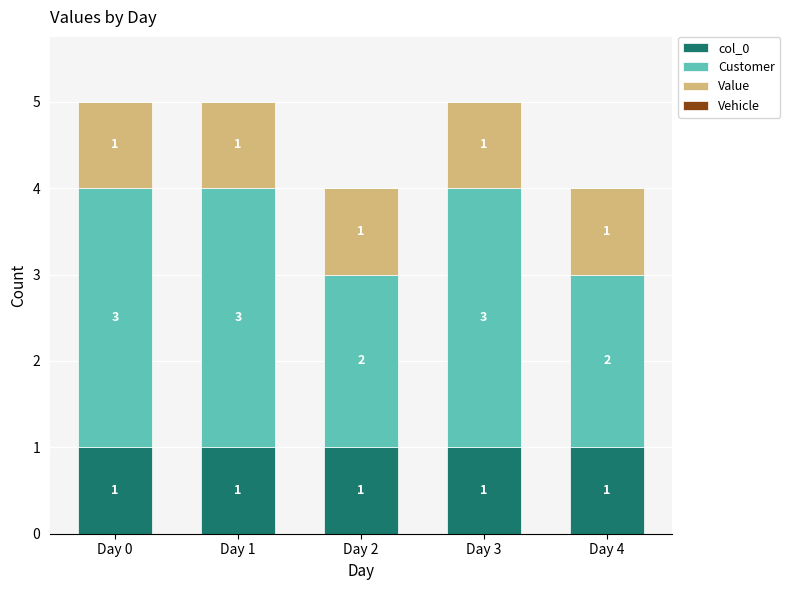

Reading right to left, transcribe the values for col_0.

1	1	1	1	1